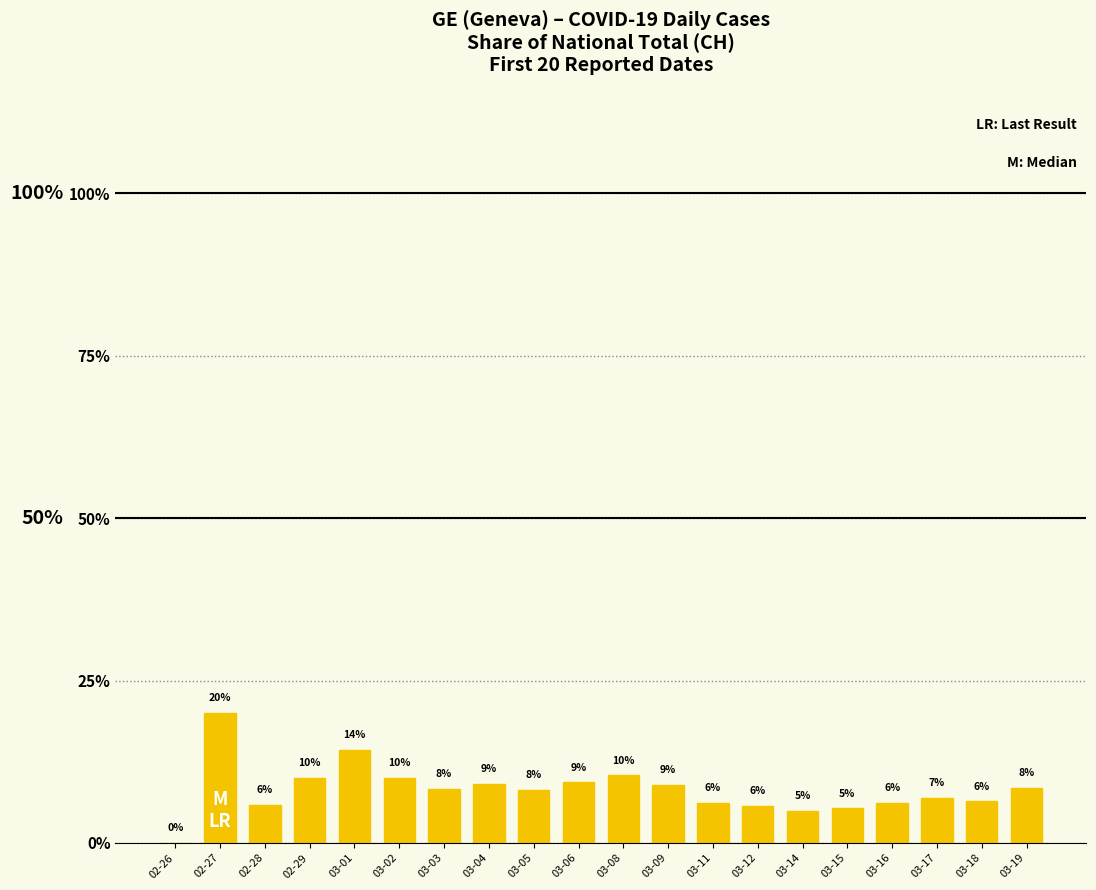

Where does the data first go above 8?

02-27